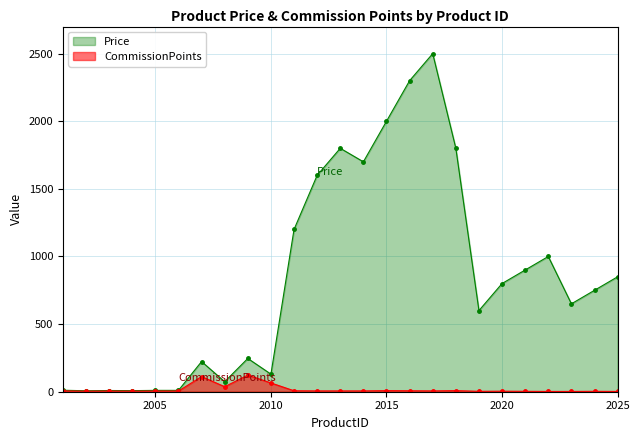

In Price, how many points are lower than both neighbors (excluding endpoints)?

7